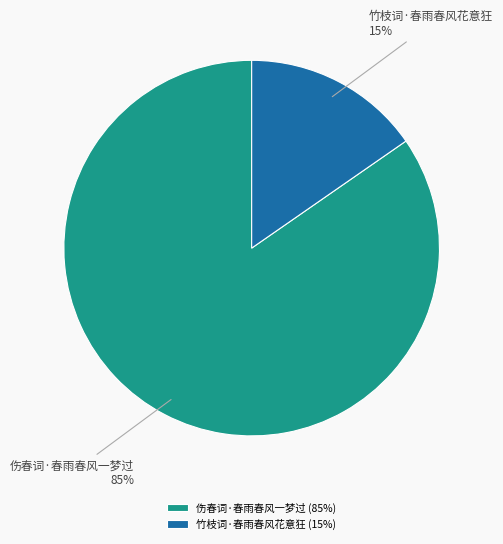

To the nearest percent, what is the average slice percentage?

50%